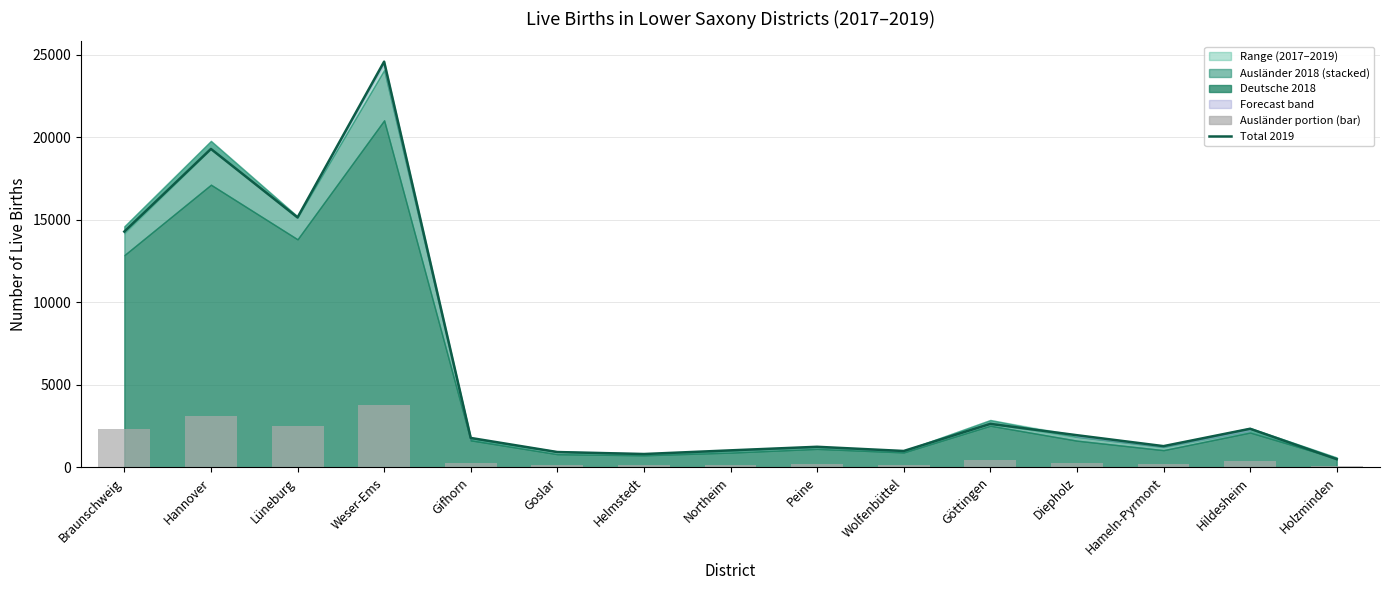

What position from the right is Goslar?

10